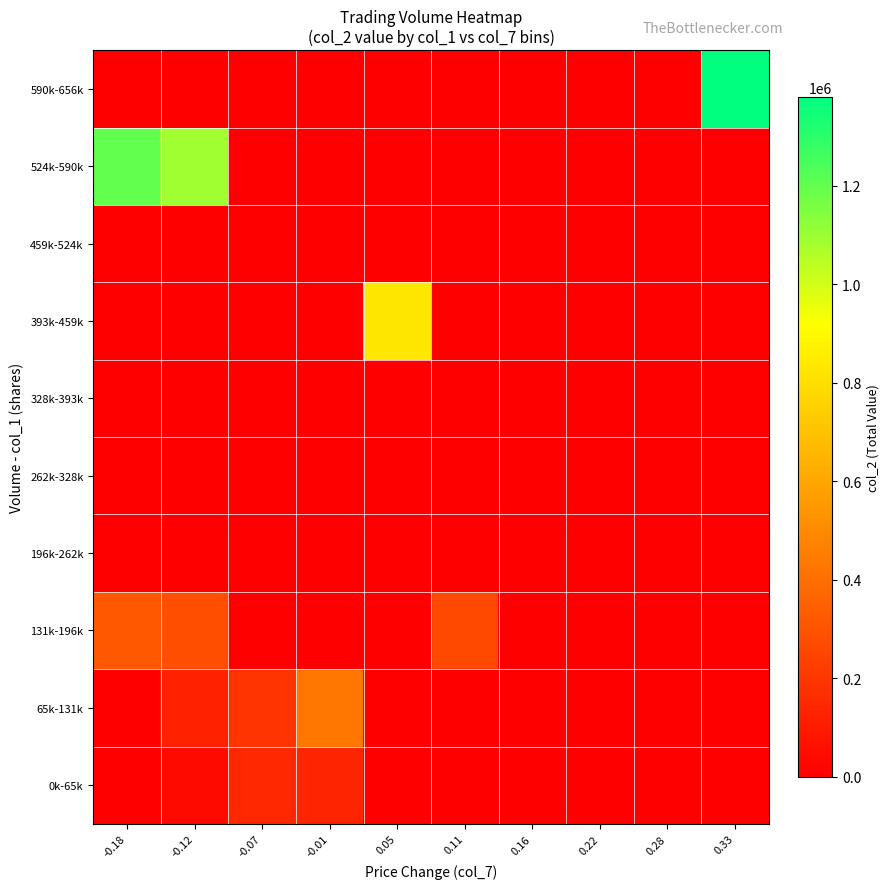

What is the difference between the highest and lowest values at 0.05?

834430